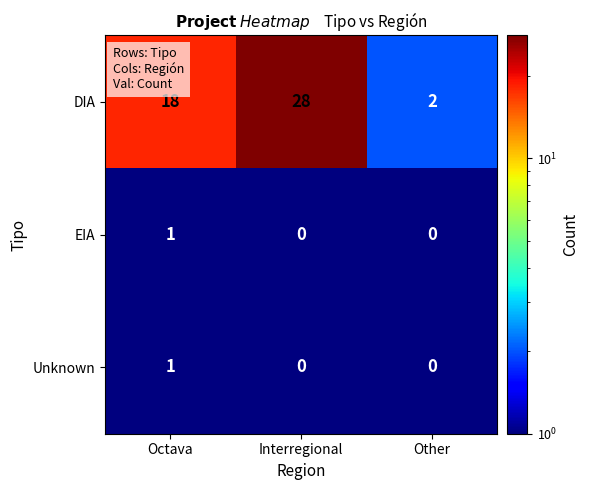

What is the sum of the DIA values at Octava and Other?

20